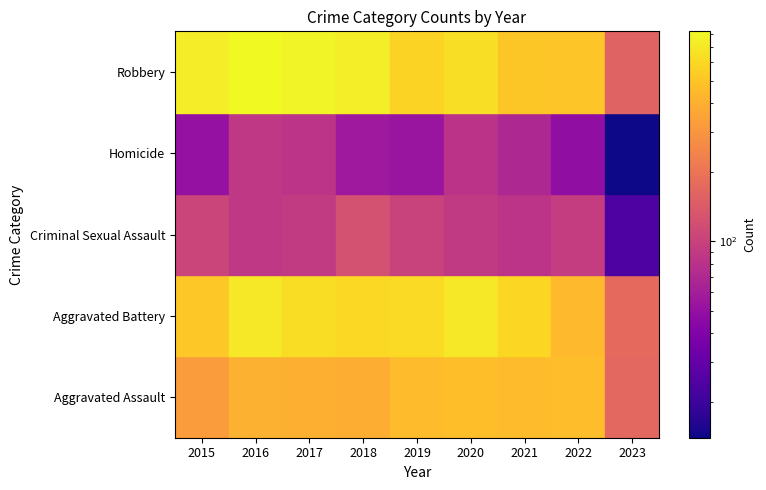

What is the sum of the Homicide values at 2018 and 2015?

106